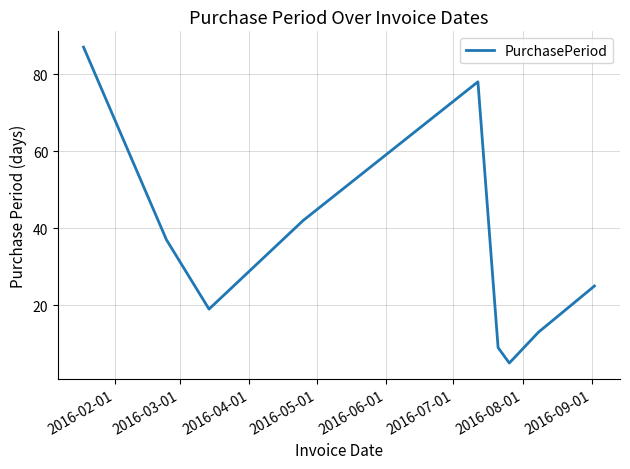

What is the maximum value shown in the chart?

87